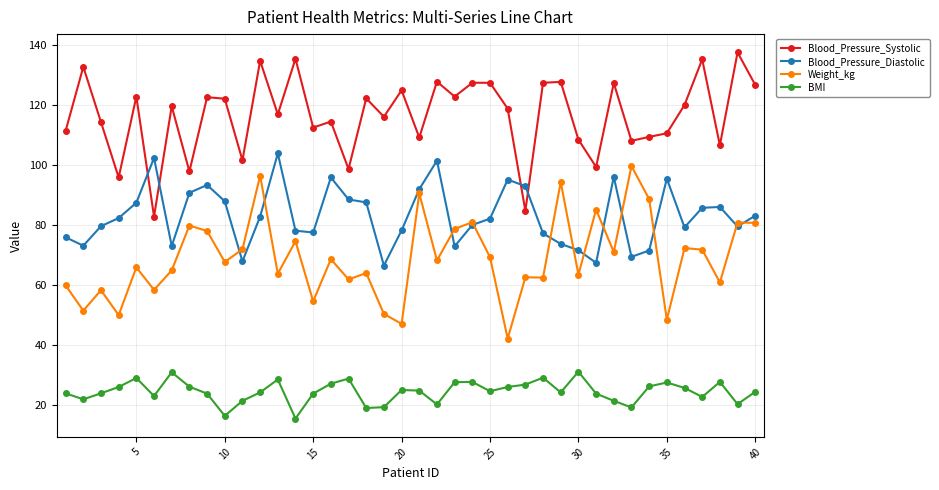

How many distinct data groups are displayed?

4